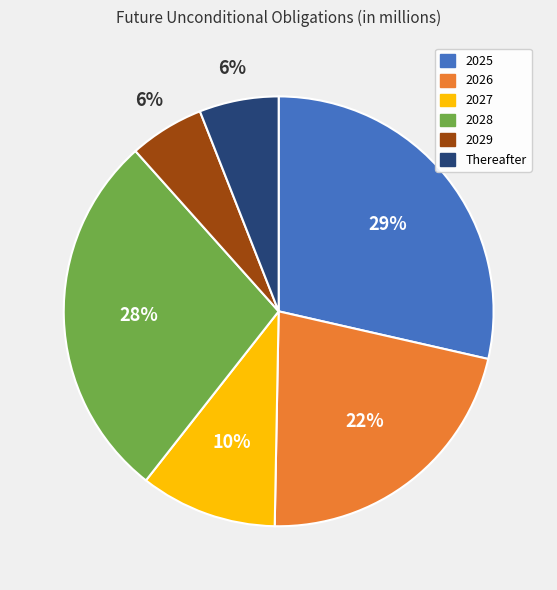

Is the sum of 2025 and 2028 greater than half?

Yes